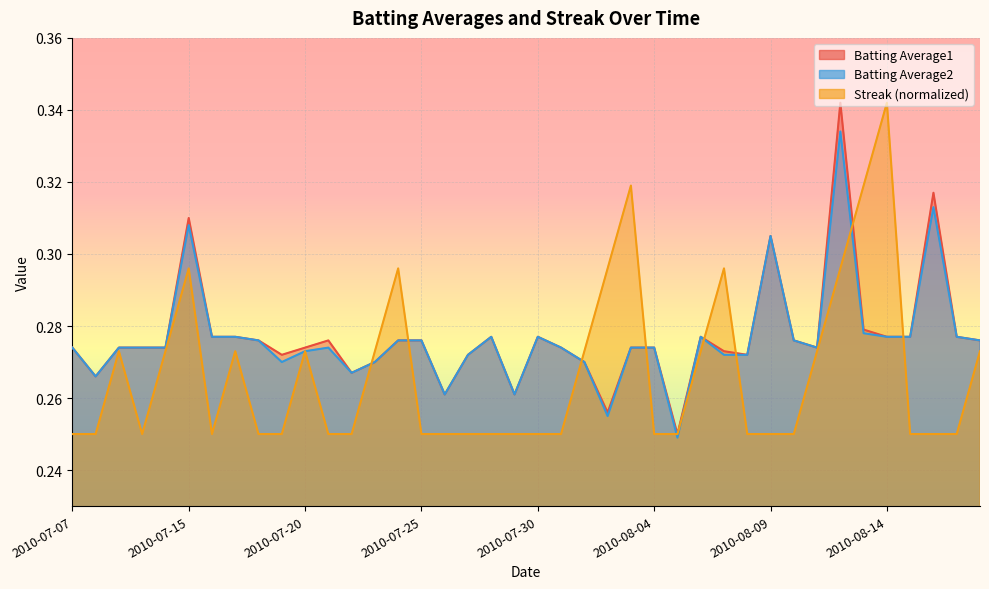

What is the value of the Batting Average1 point at the 31st from the left?

0.3